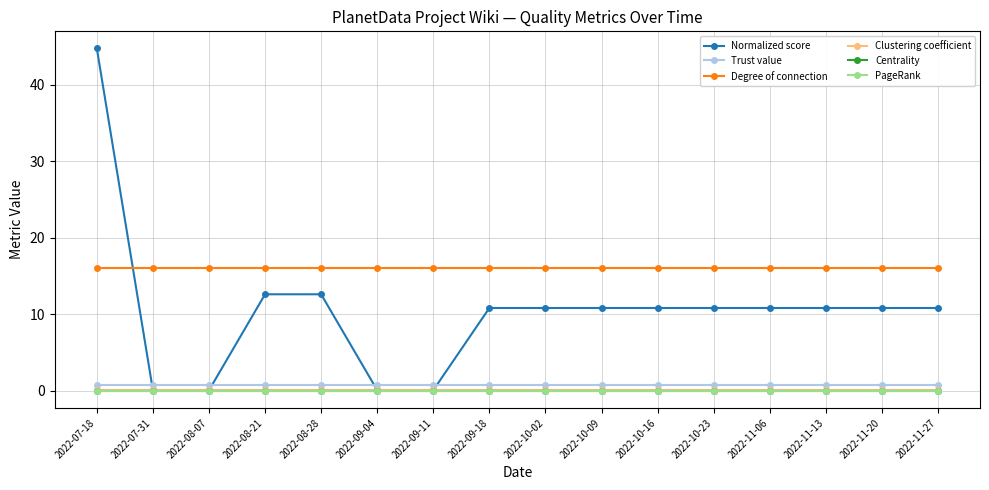

What is the label of the 15th point from the left?

2022-11-20